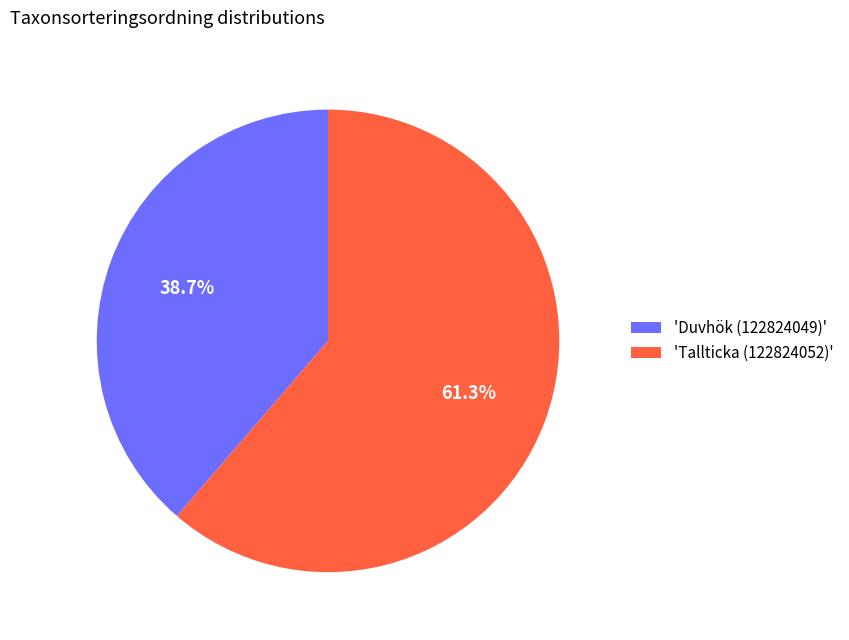

What portion of the pie excludes 'Tallticka (122824052)'?

38.7%